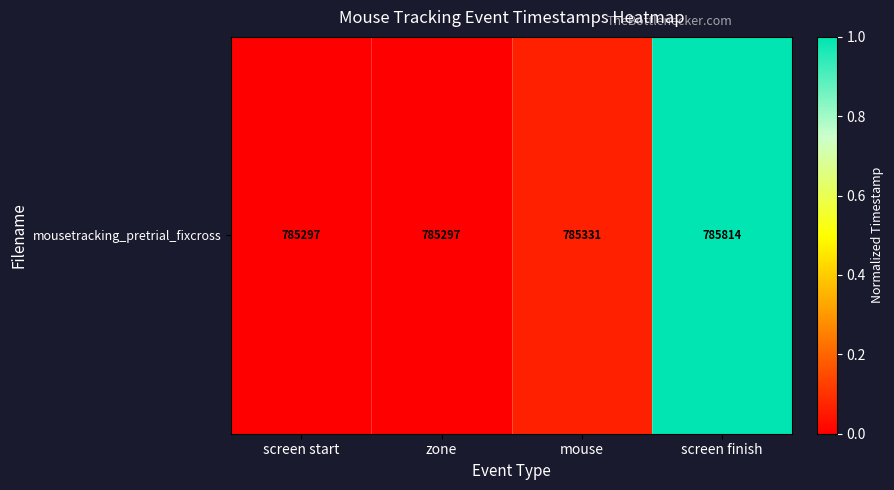

List the labels in order of value, largest first.

screen finish, mouse, screen start, zone